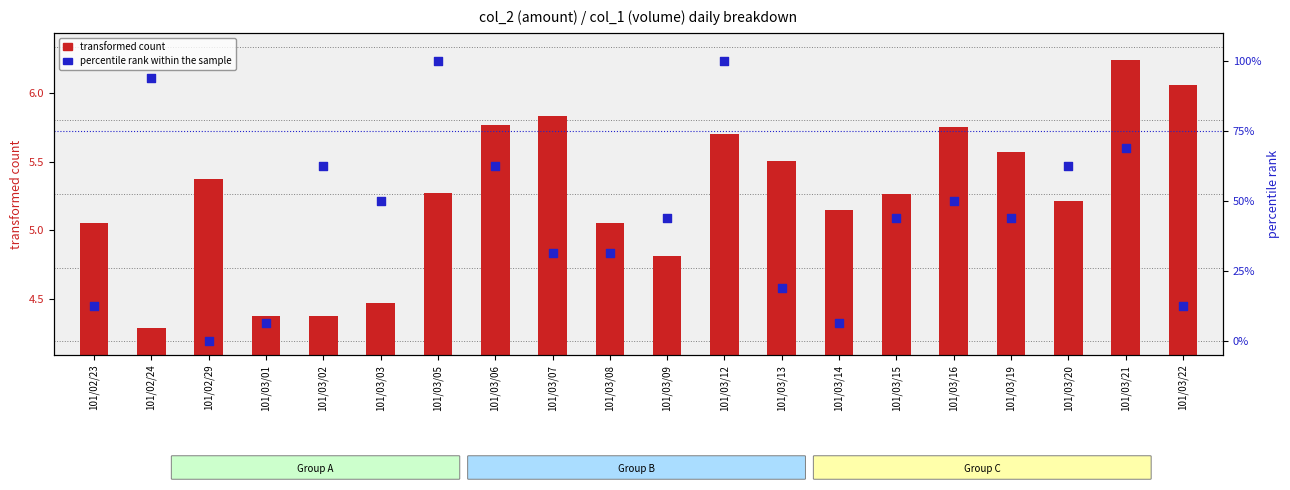

At which category is the sum across all series the highest?

101/03/12